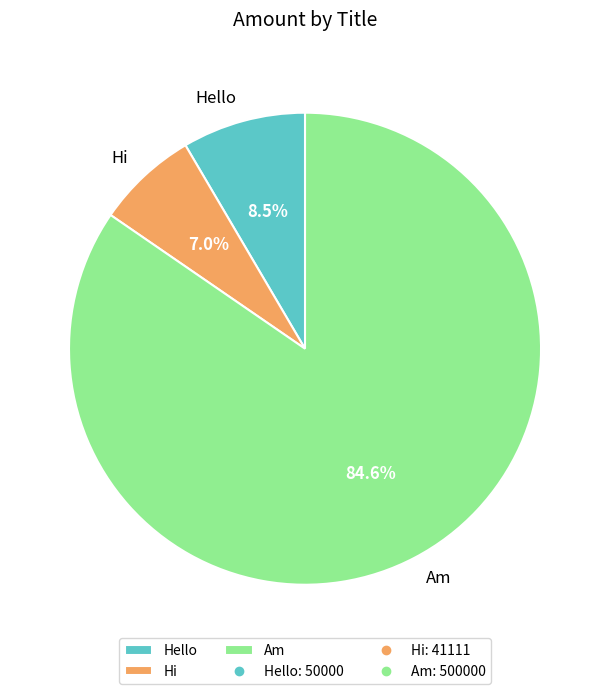

How much of the chart is everything except Hi?

93.0%